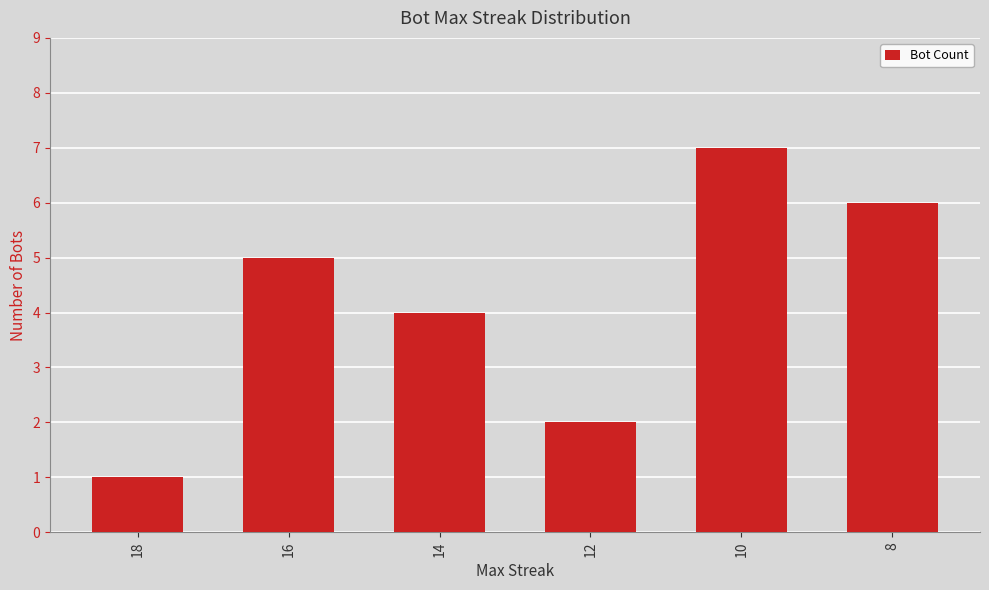

Reading right to left, list all the values displayed in this chart.

8=6	10=7	12=2	14=4	16=5	18=1